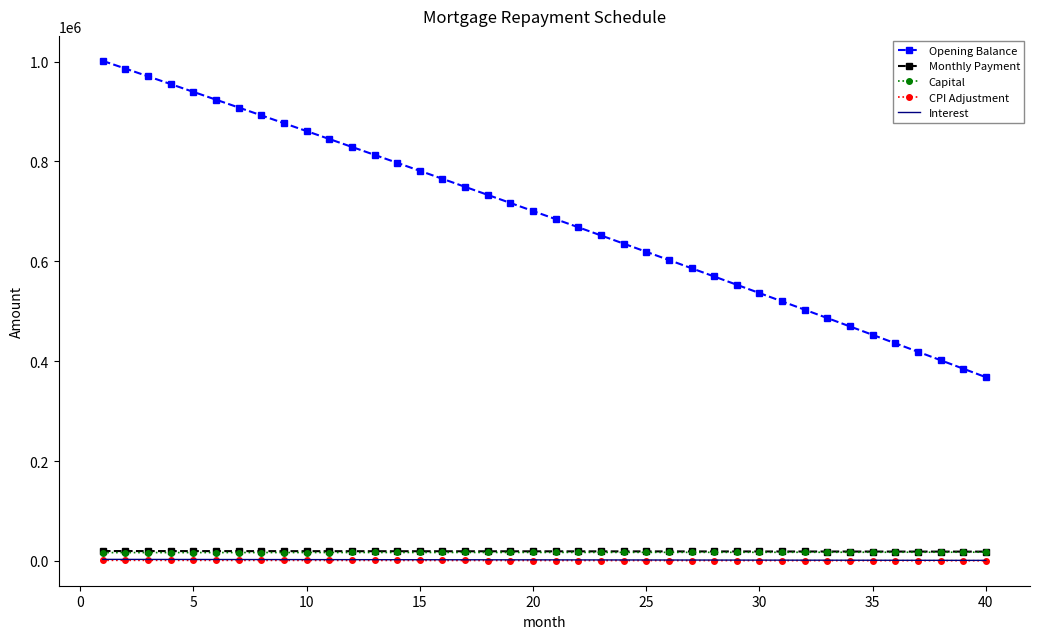

What is the difference between the maximum and minimum values in the CPI Adjustment series?

792.7